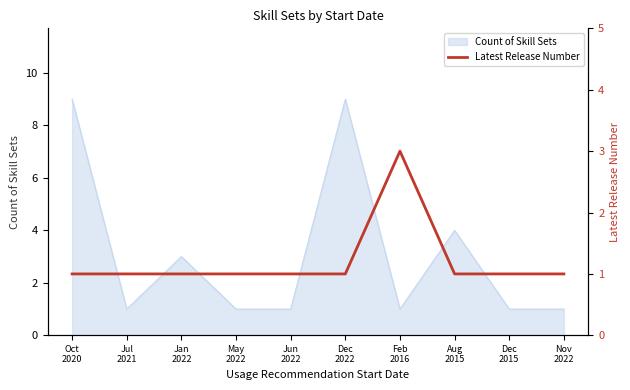

Where is the first local maximum?

Feb
2016